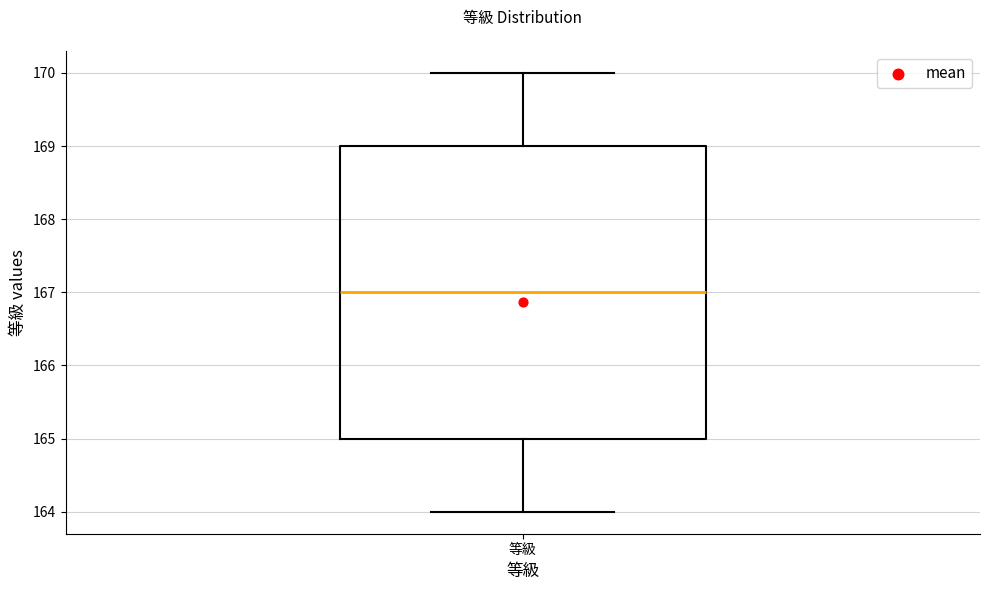

Read this box plot against the y-axis: the position of the median line, the range covered by the box, and the ends of both whiskers. The values are not printed on the chart, so give them approximately, as read against the axis.

median 167, box 165 to 169, whiskers 164 to 170